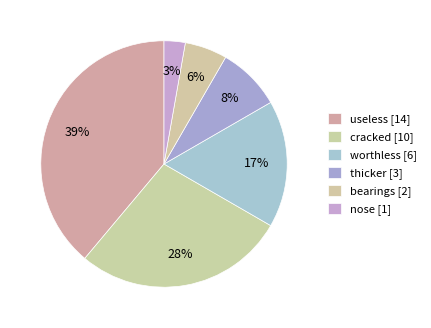

To the nearest percent, what is the average slice percentage?

17%